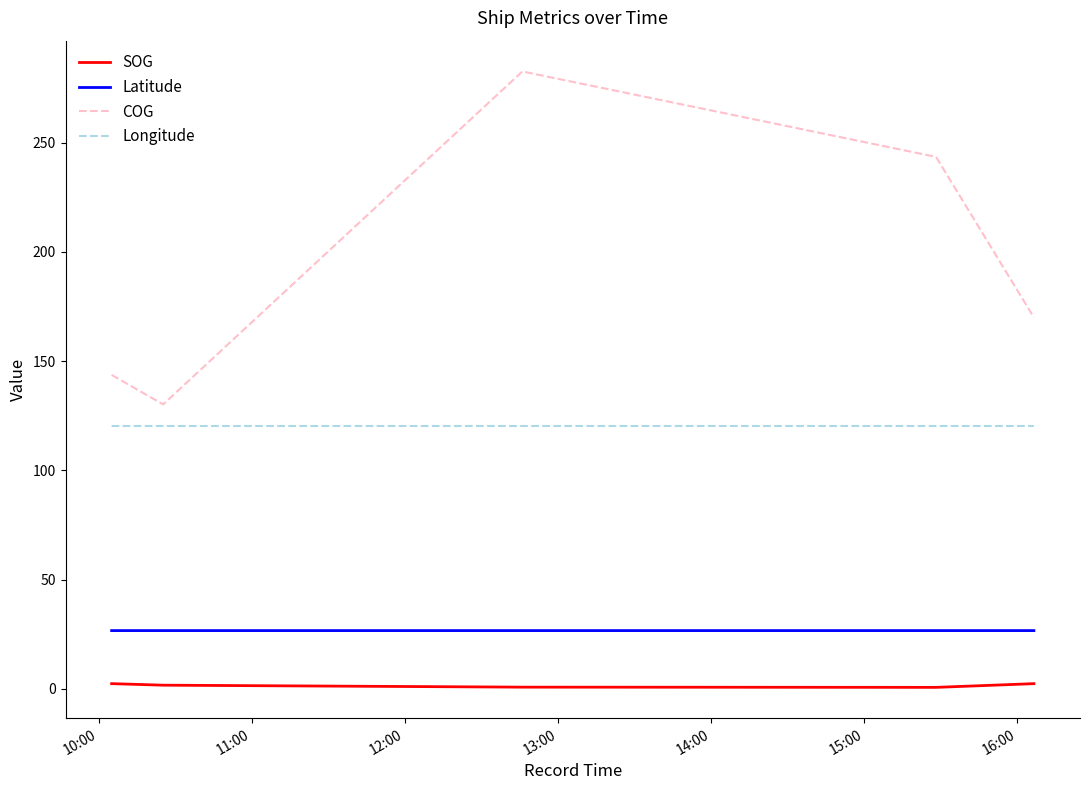

True or false: Latitude and SOG cross at least once.

False